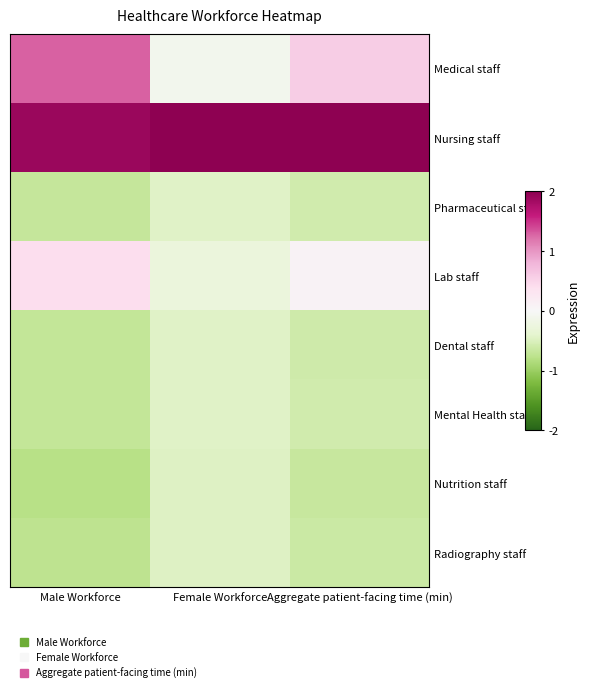

Reading left to right, transcribe all the data shown in this chart.

Medical staff: Male Workforce=1.3	Female Workforce=-0.1	Aggregate patient-facing time (min)=0.6
Nursing staff: Male Workforce=1.9	Female Workforce=2.0	Aggregate patient-facing time (min)=2.0
Pharmaceutical staff: Male Workforce=-0.7	Female Workforce=-0.4	Aggregate patient-facing time (min)=-0.6
Lab staff: Male Workforce=0.4	Female Workforce=-0.3	Aggregate patient-facing time (min)=0.1
Dental staff: Male Workforce=-0.7	Female Workforce=-0.4	Aggregate patient-facing time (min)=-0.6
Mental Health staff: Male Workforce=-0.7	Female Workforce=-0.4	Aggregate patient-facing time (min)=-0.6
Nutrition staff: Male Workforce=-0.8	Female Workforce=-0.5	Aggregate patient-facing time (min)=-0.7
Radiography staff: Male Workforce=-0.7	Female Workforce=-0.5	Aggregate patient-facing time (min)=-0.6